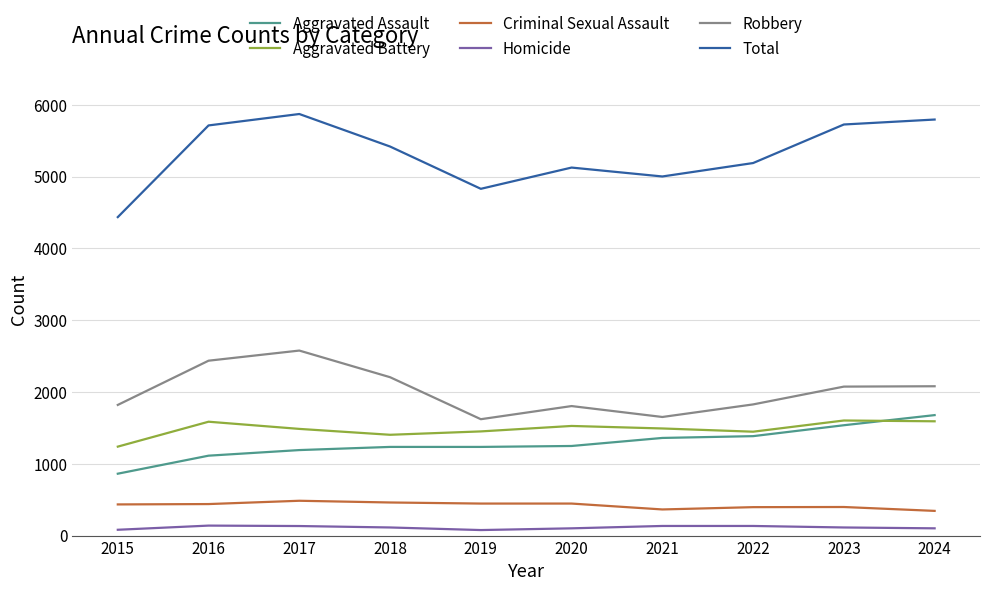

Does the chart display data point markers on the line(s)?

No